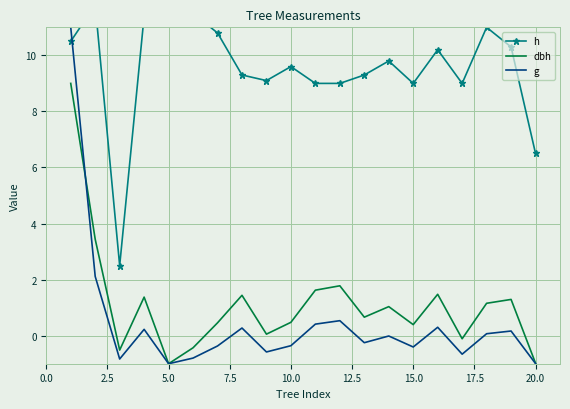

Which series has the largest range (max minus min)?

g